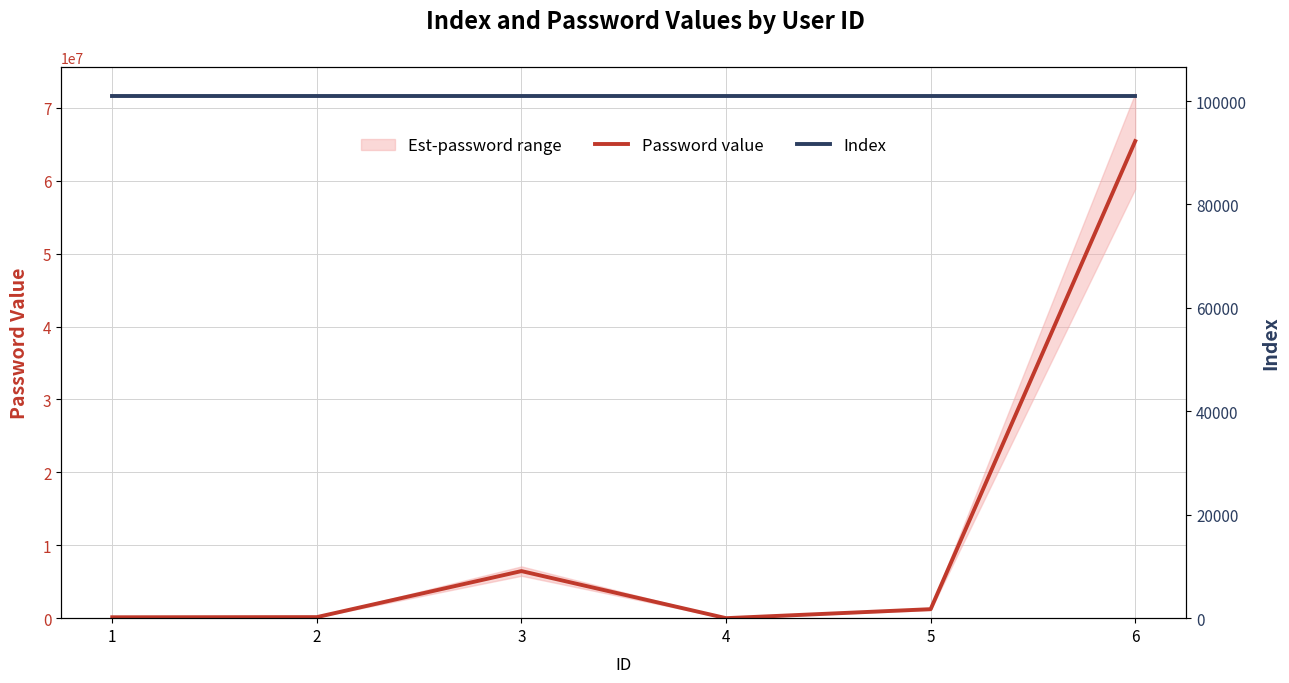

The value of Index at 1 is 101000. True or false?

True